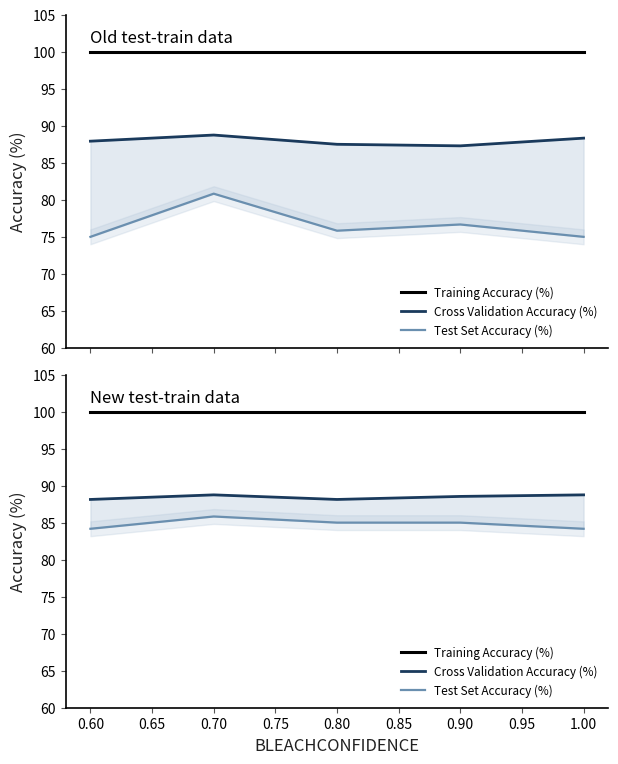

The Cross Validation Accuracy (%) series shows 50.7 at 0.80. True or false?

False